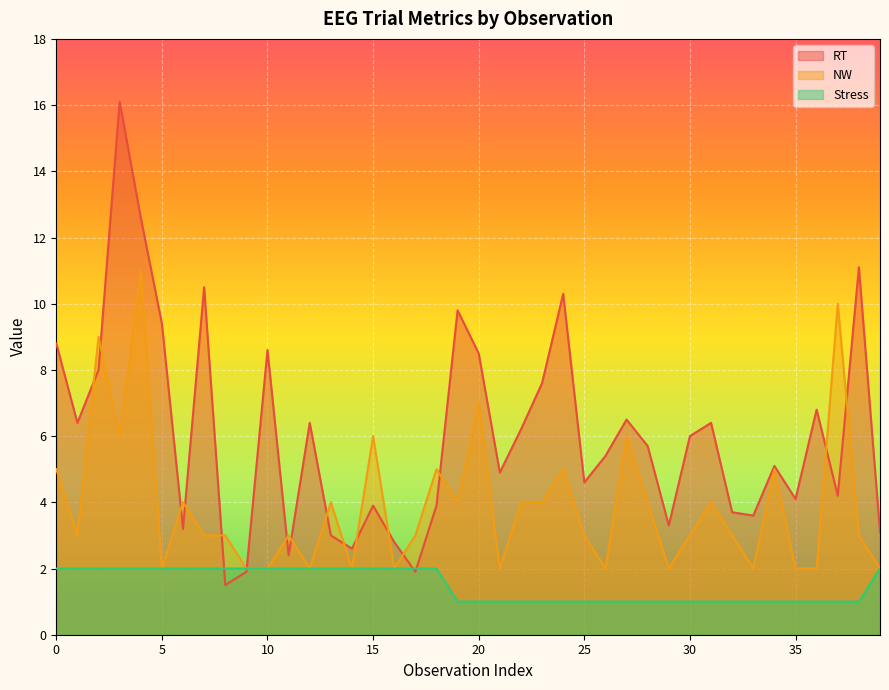

How many data points in NW are above 3?

18